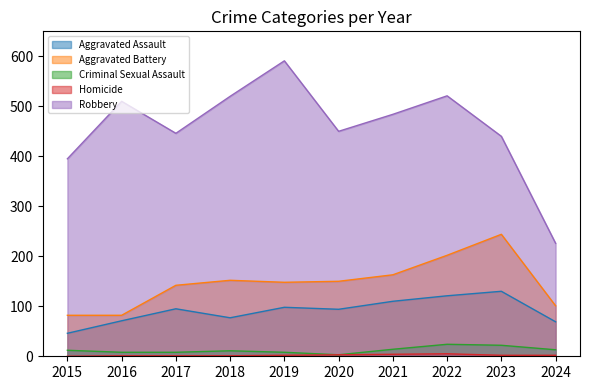

Rank the series by their maximum value, from lowest to highest.

Homicide, Criminal Sexual Assault, Aggravated Assault, Aggravated Battery, Robbery